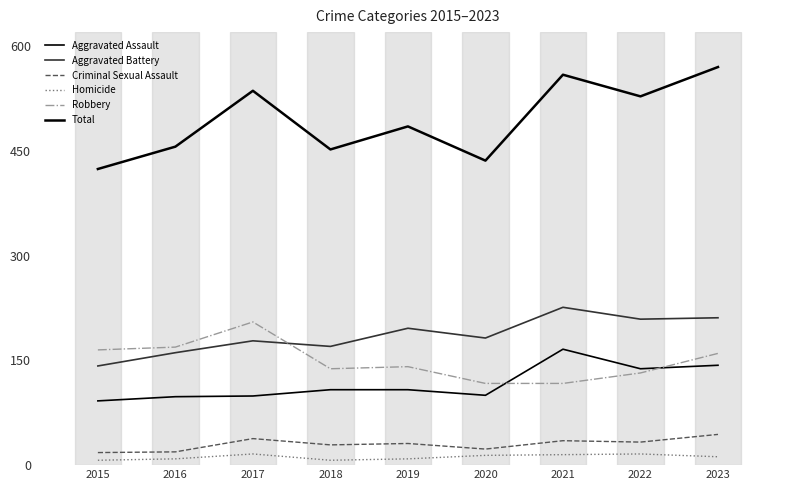

Which category has the highest value in the Criminal Sexual Assault series?

2023